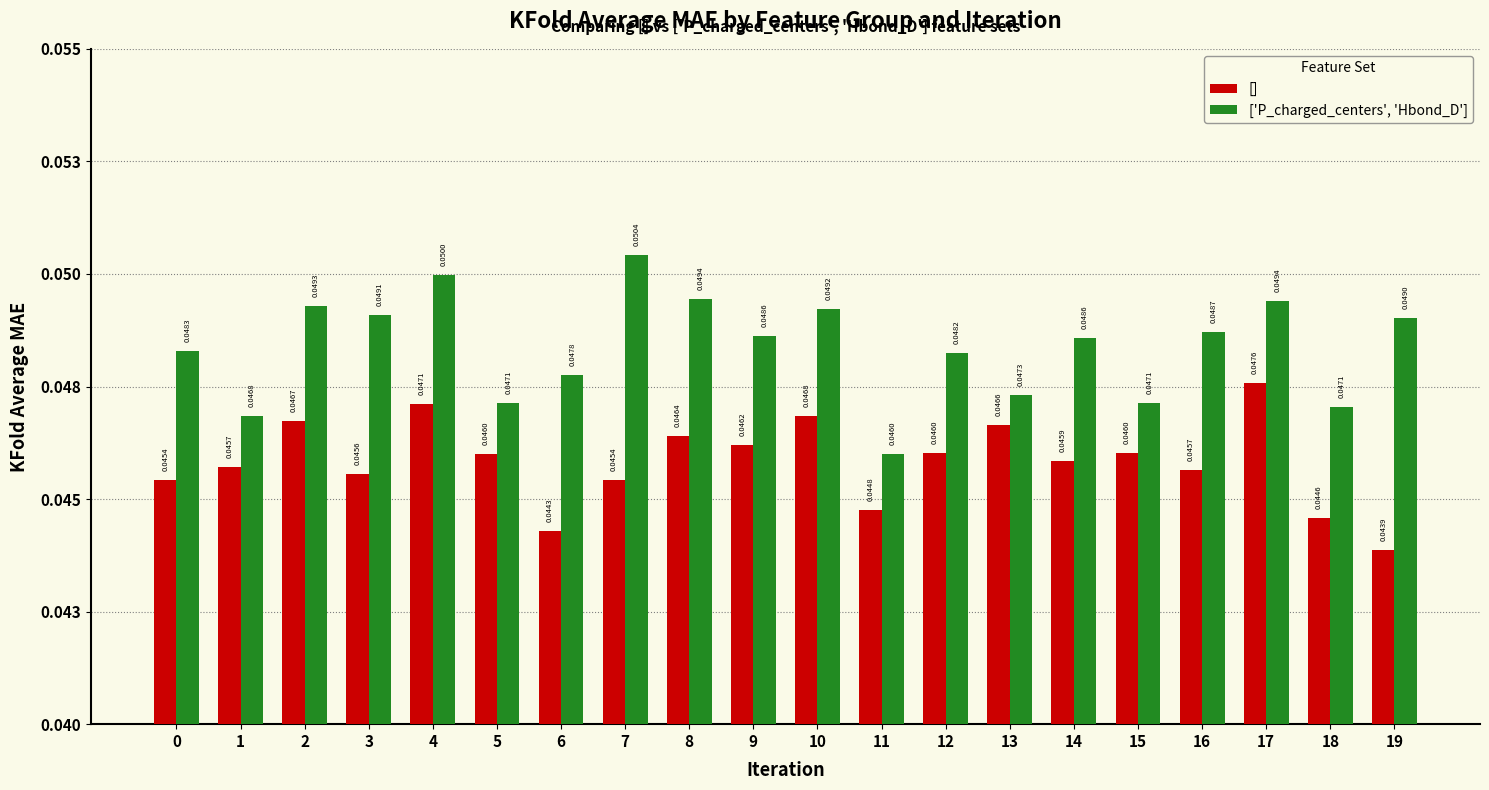

What is the total value across all series at 1?

0.1